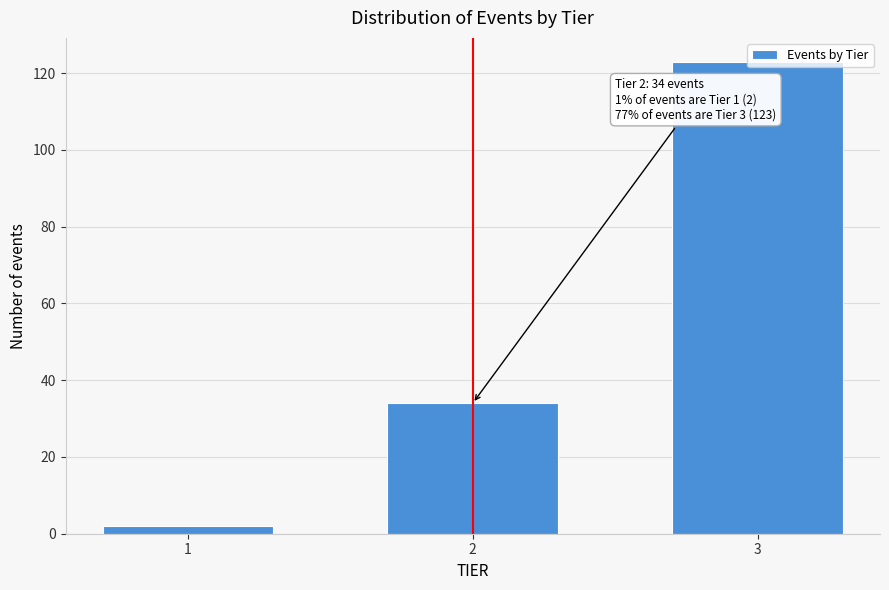

Approximately how many times larger is the value at 2 compared to 3?

0.3